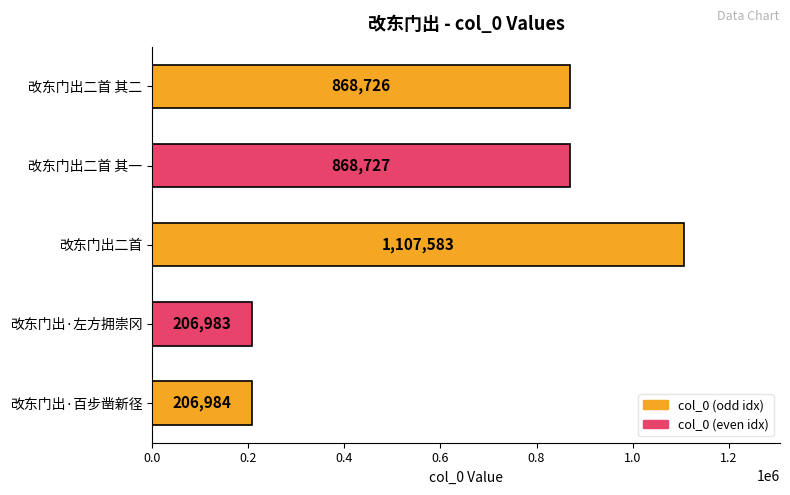

Where is the data nearest to the value 657283?

改东门出二首 其二